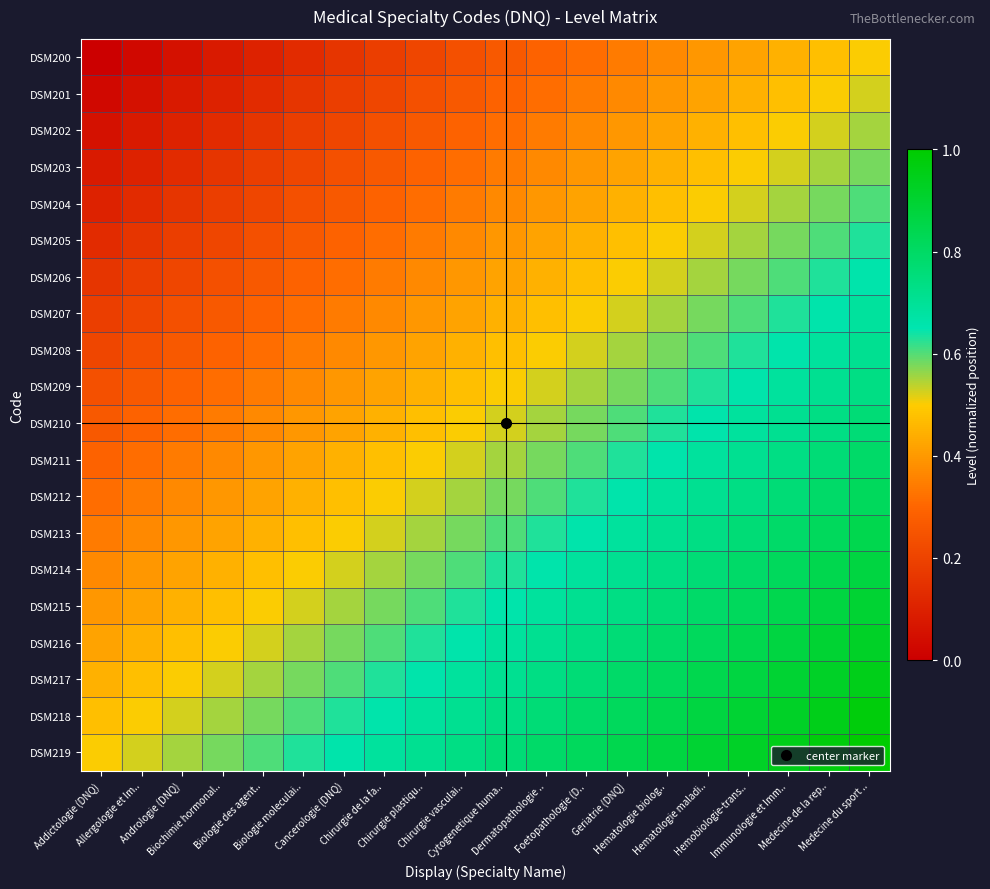

Which label corresponds to the largest value in the chart?

Medecine du sport ..